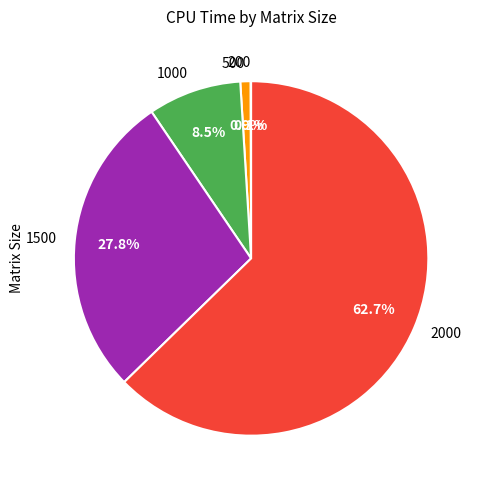

Between 1000 and 500, which is larger?

1000